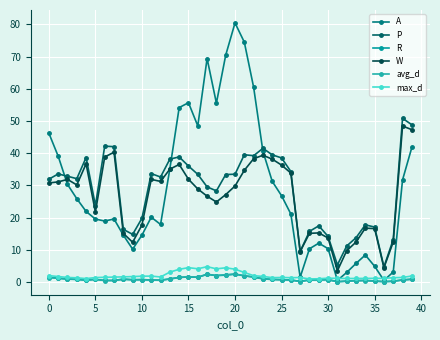

How many lines are shown in the chart?

6